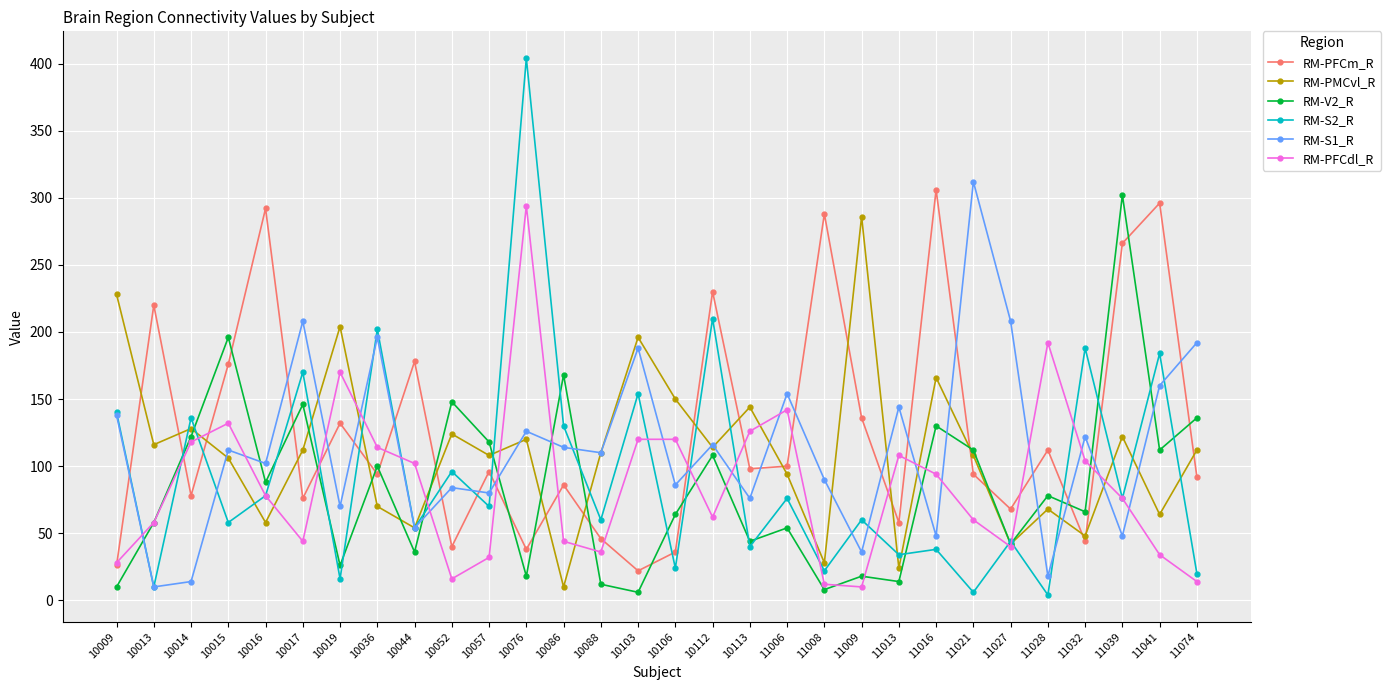

Rank the series by their maximum value, from lowest to highest.

RM-PMCvl_R, RM-PFCdl_R, RM-V2_R, RM-PFCm_R, RM-S1_R, RM-S2_R